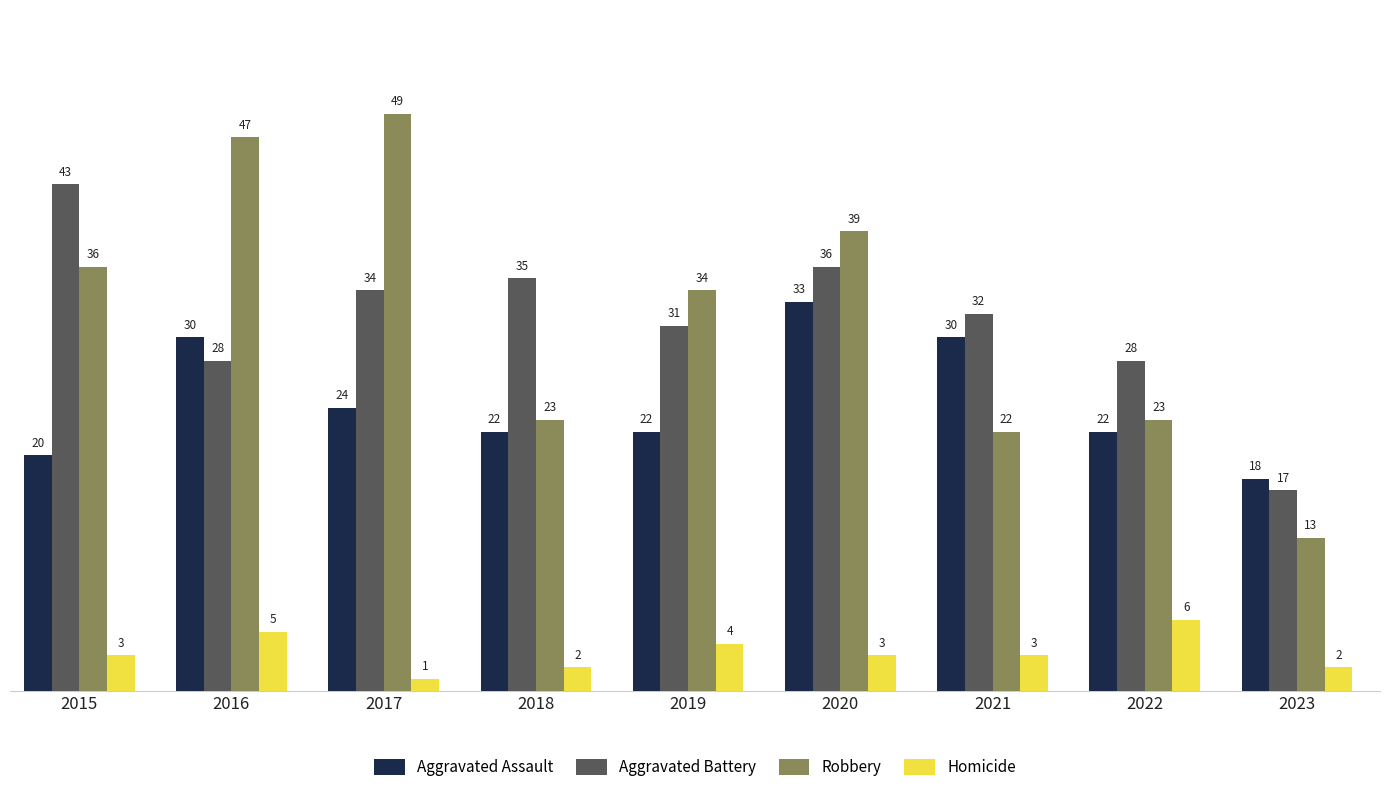

What is the minimum value for Homicide?

1